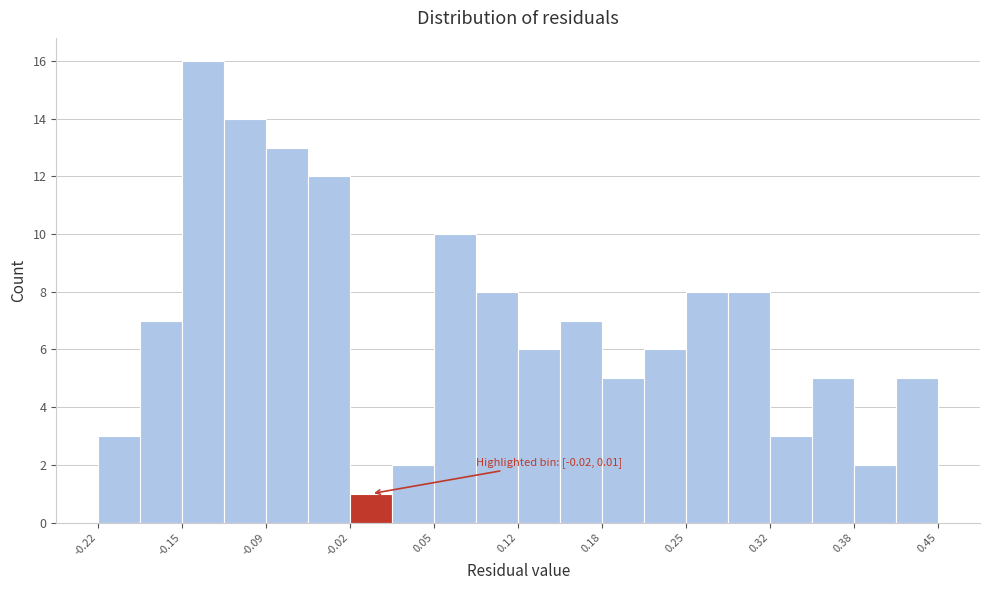

Around what value on the x-axis is the tallest bar? Give the approximate position of its centre, as read against the axis.

-0.14